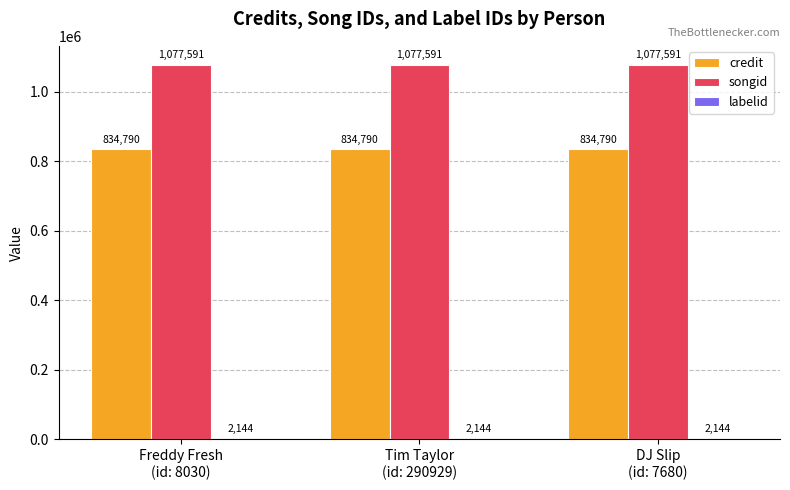

What is the greatest value displayed?

1077591